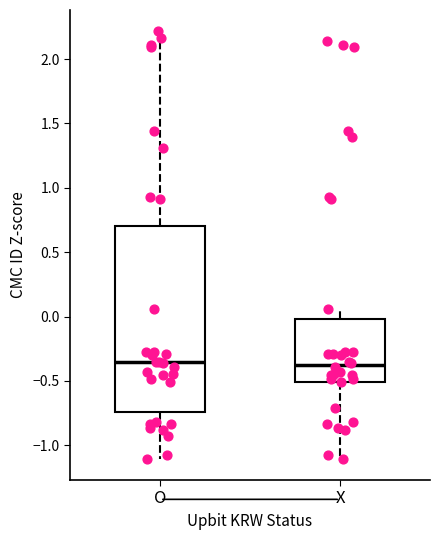

Where does the median line of the box for X sit on the y-axis? The values are not printed on the chart, so give them approximately, as read against the axis.

-0.40